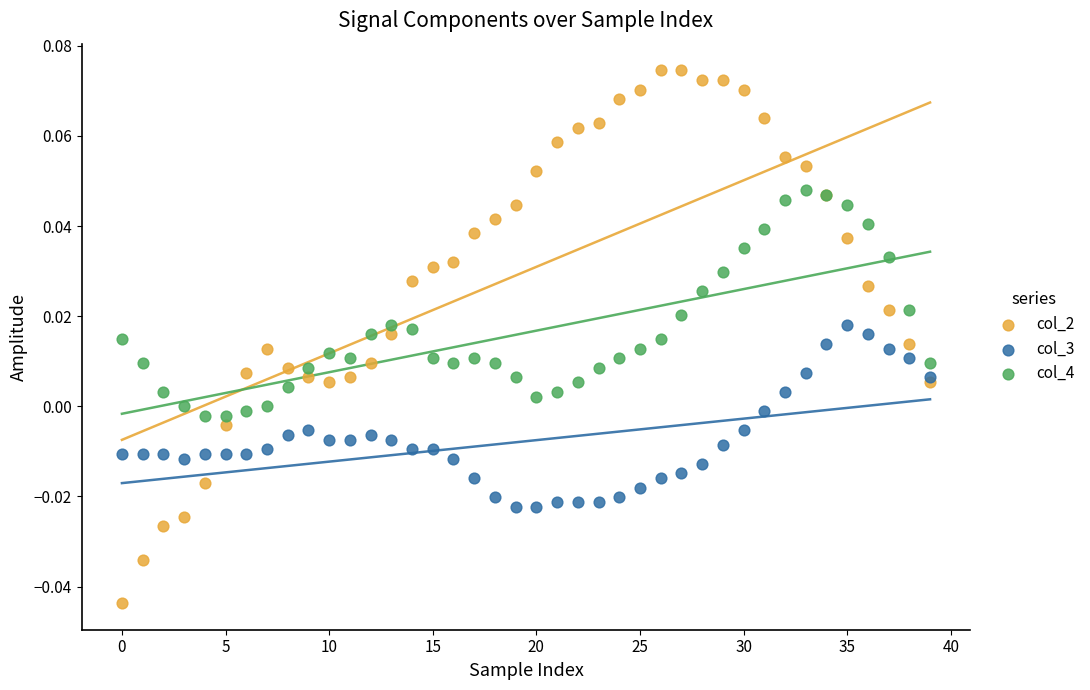

Which series has the largest Y range (max minus min)?

col_2